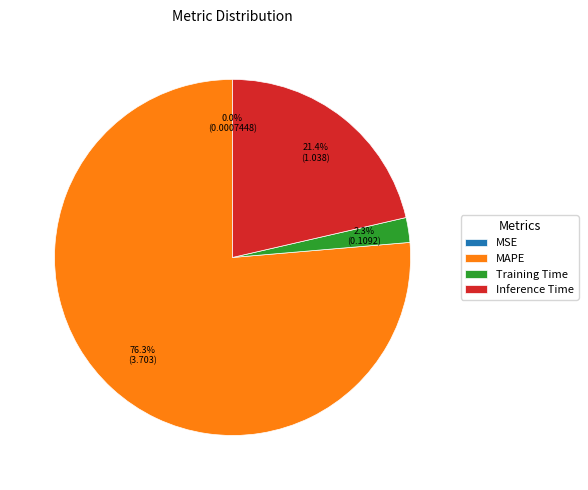

What is the largest slice in the pie chart?

MAPE